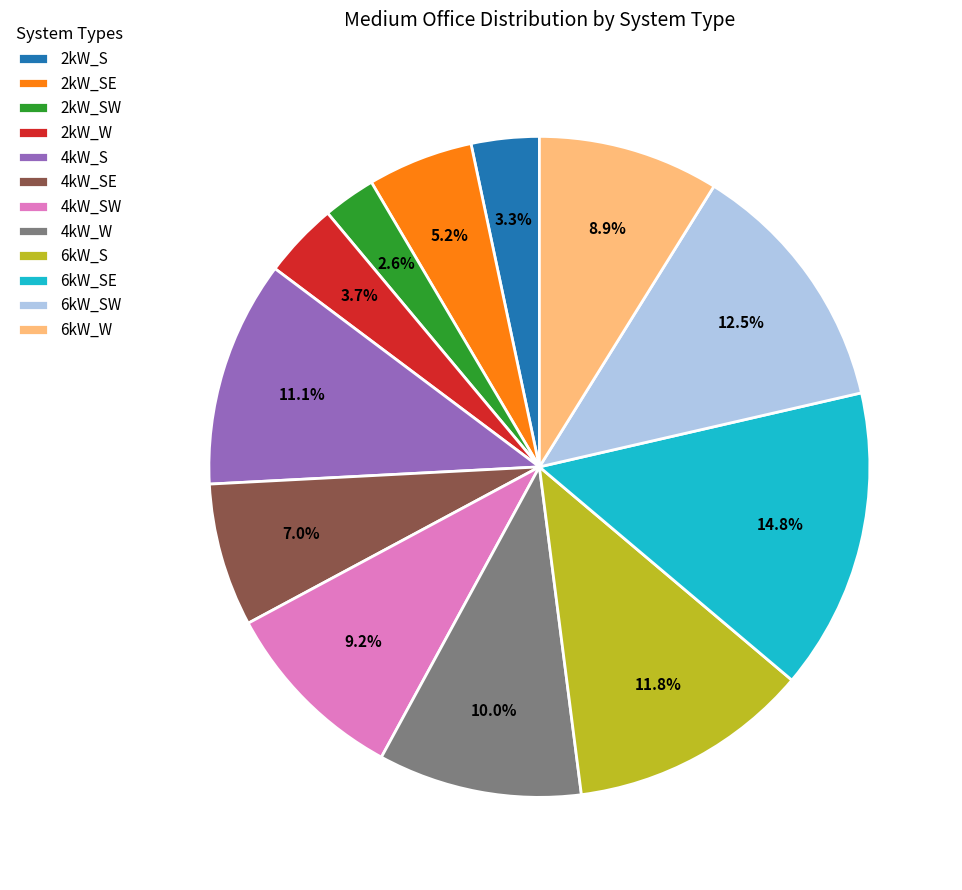

Which slice is the smallest?

2kW_SW